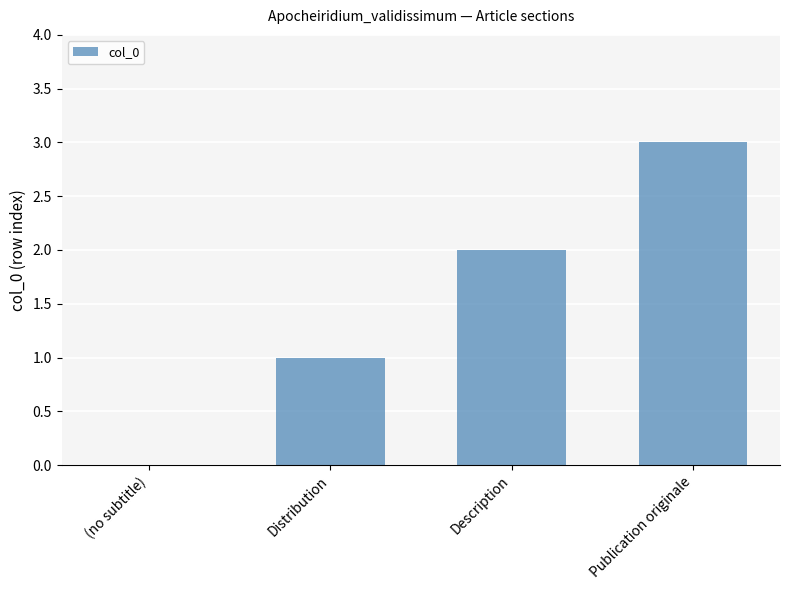

What is the maximum value shown in the chart?

3